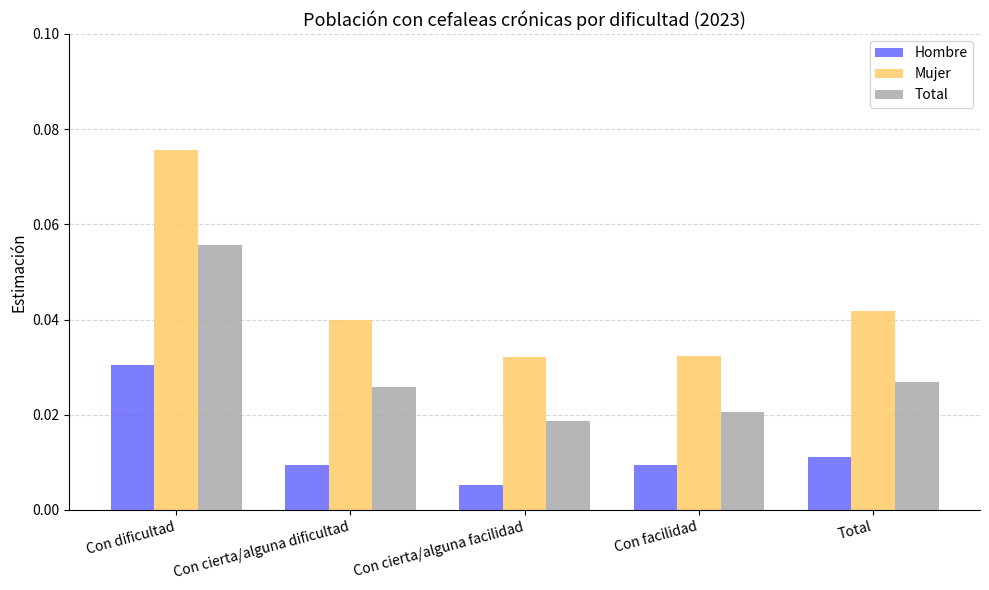

What are all the series names shown in the legend?

Hombre, Mujer, Total